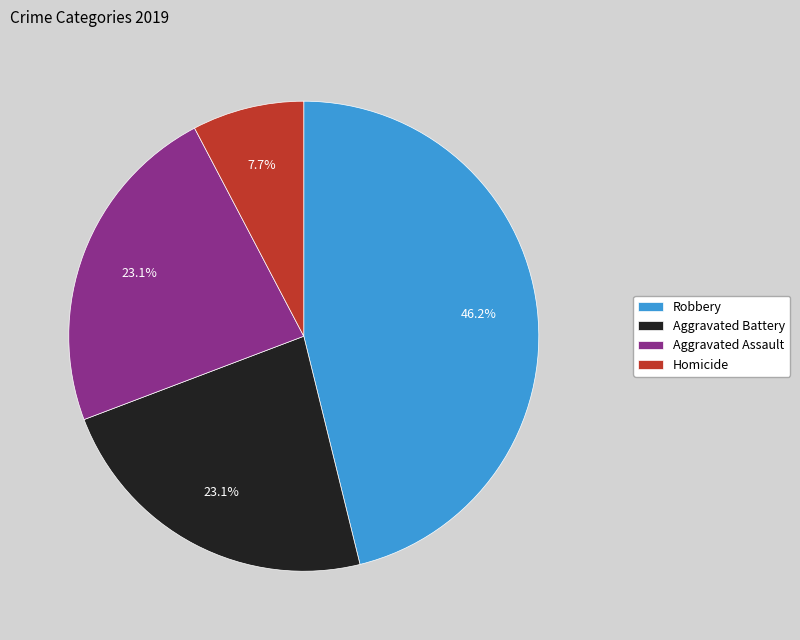

To the nearest percent, what is the combined percentage of Aggravated Battery and Robbery?

69%